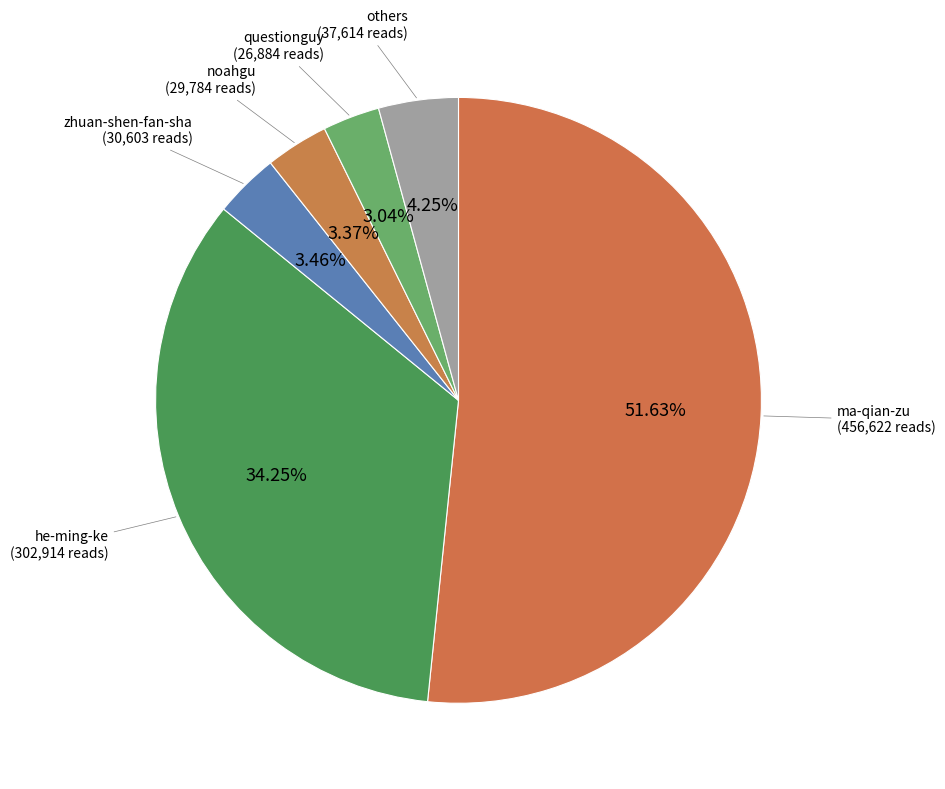

What is the ratio of the value at ma-qian-zu to the value at he-ming-ke?

1.5